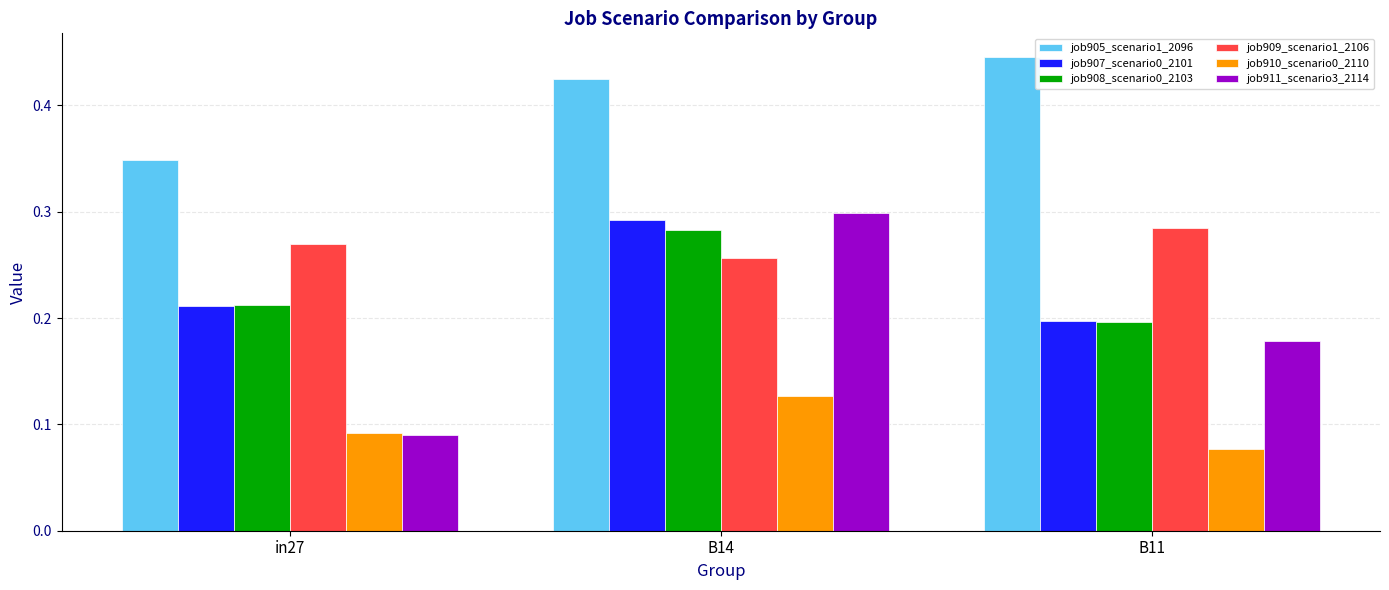

Rank the categories by job909_scenario1_2106 value from lowest to highest.

B14, in27, B11